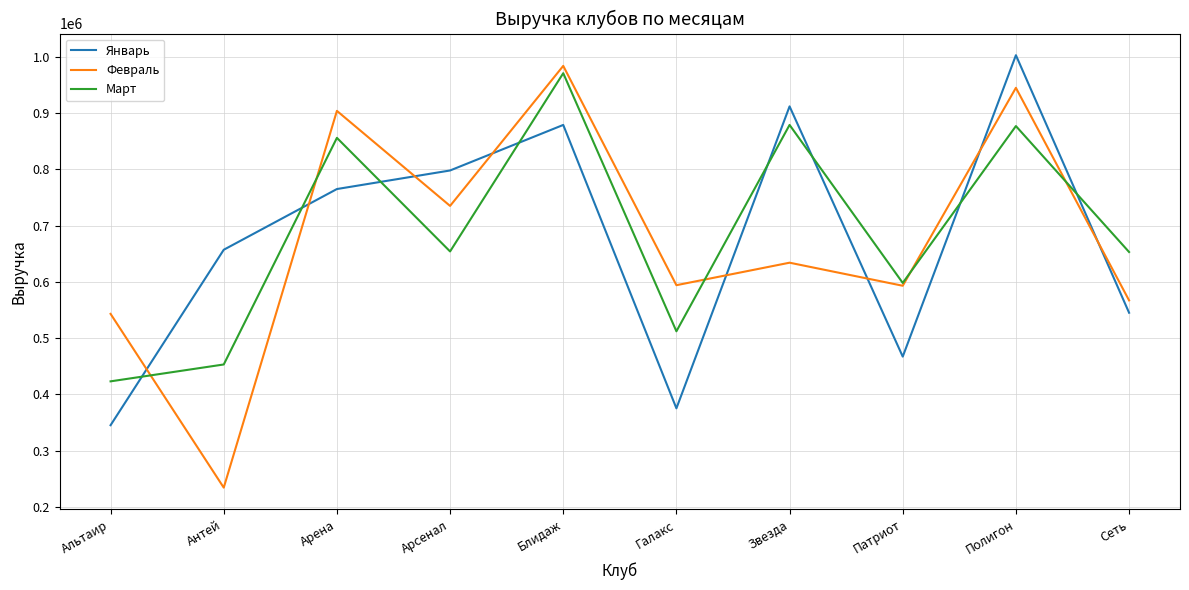

Is it true that Январь equals 763573 at Патриот?

False